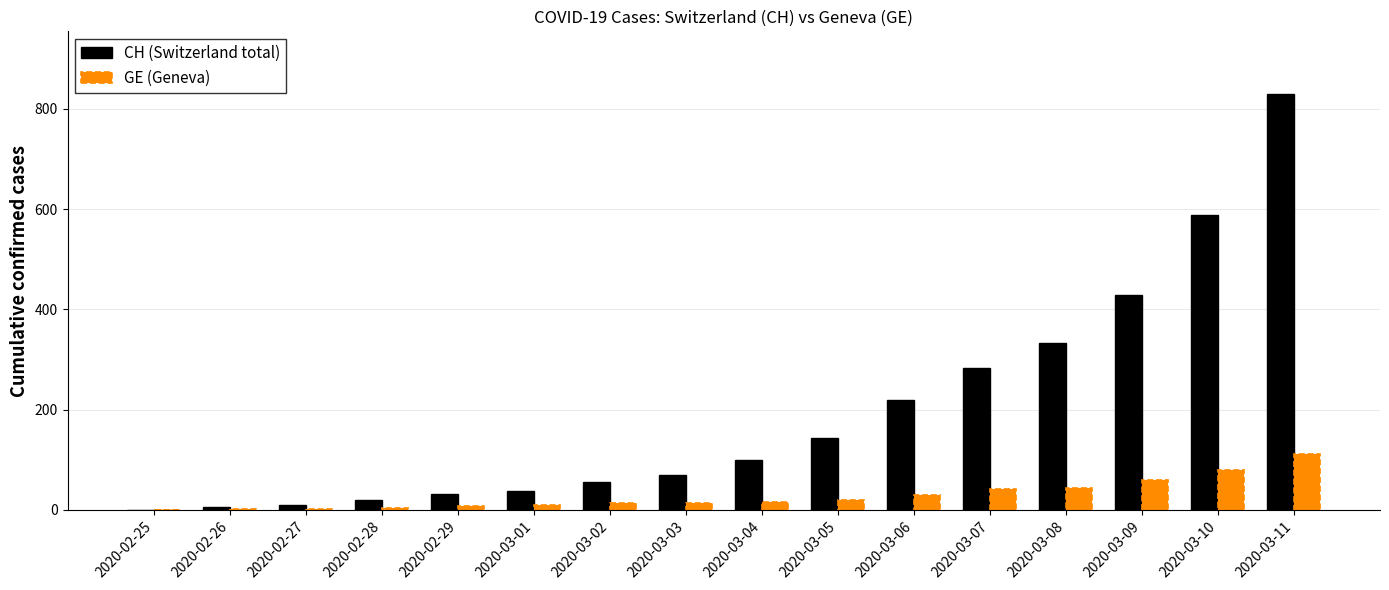

Between 2020-03-03 and 2020-03-08, which series saw the biggest shift?

CH (Switzerland total)